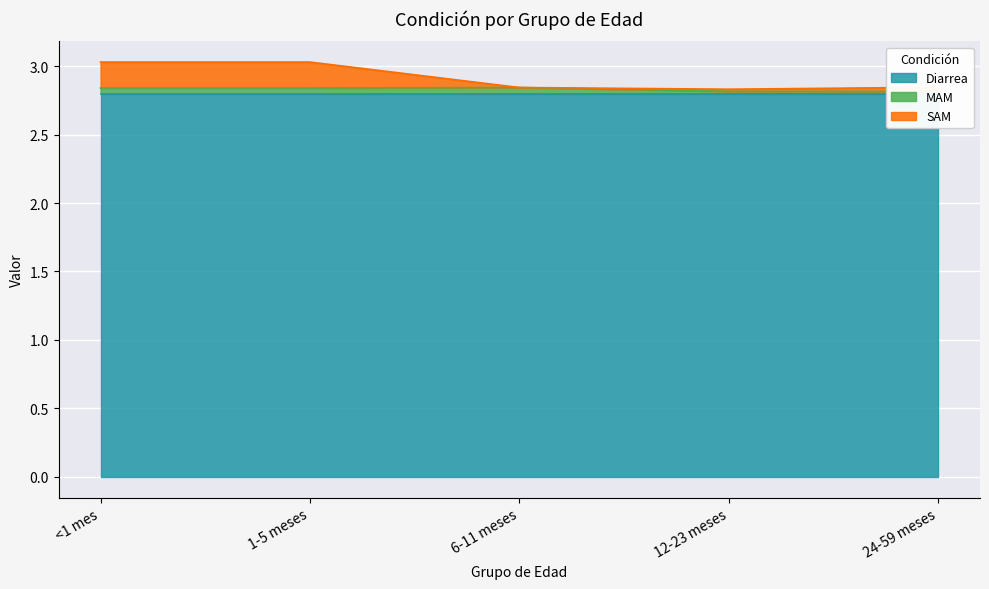

Which category has the lowest value across all series?

24-59 meses